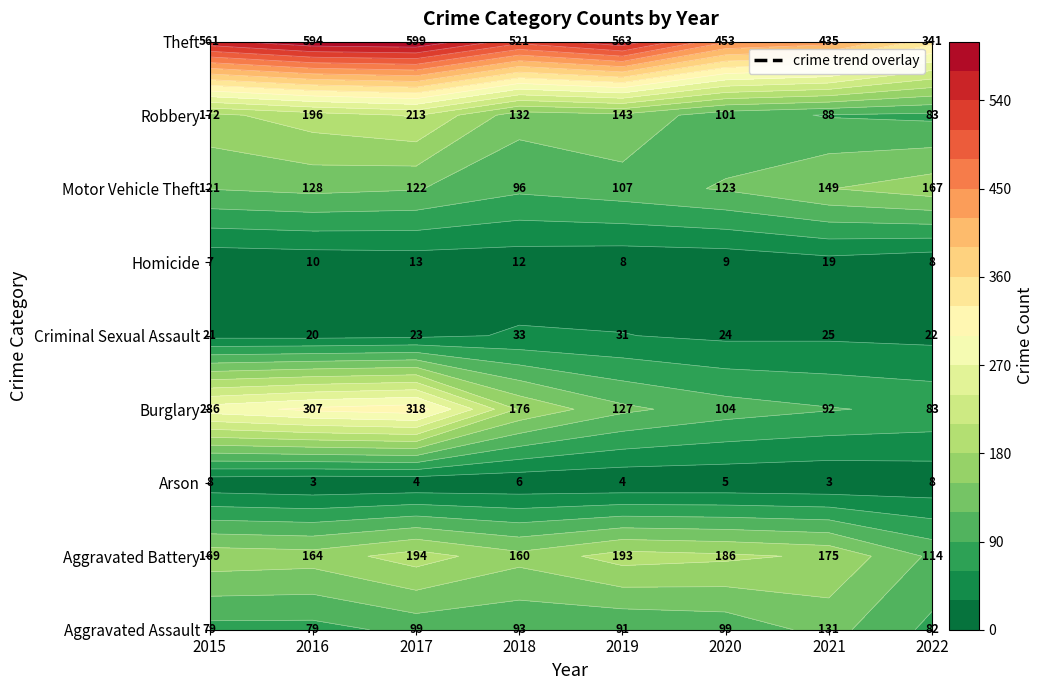

What is the spread (max minus min) of values at 2015?

554